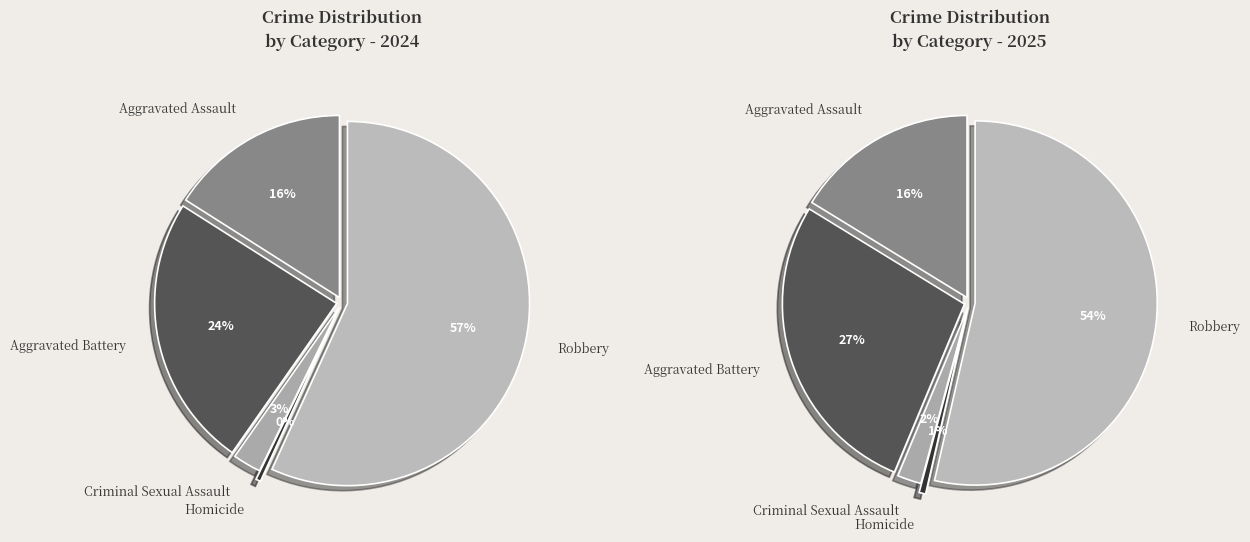

Which slice is the smallest?

Homicide